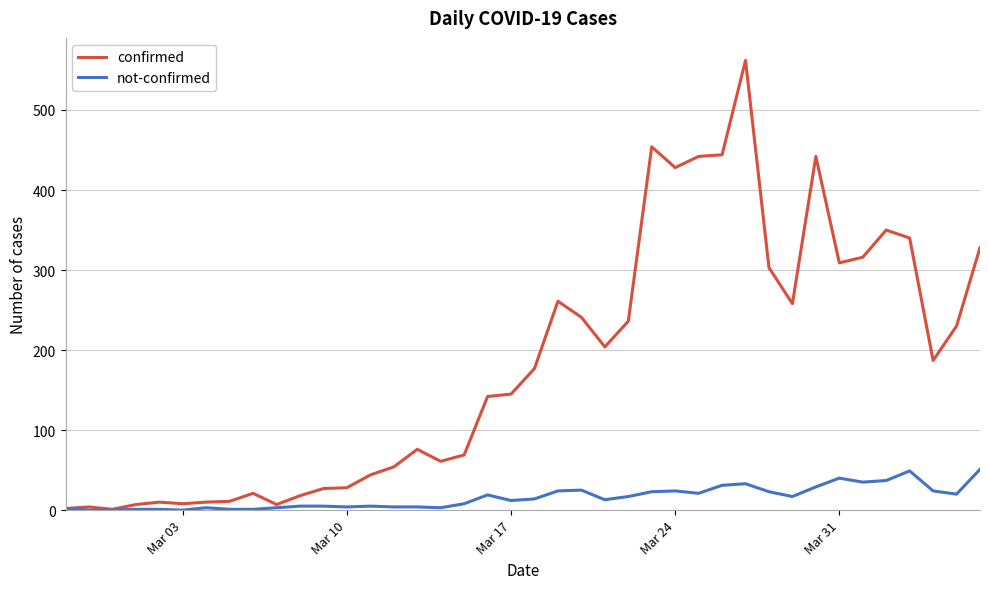

List the series in order of their overall mean, highest first.

confirmed, not-confirmed